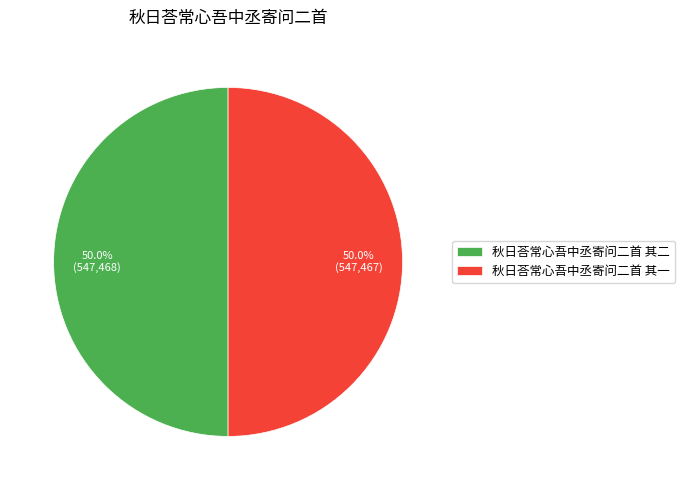

To the nearest percent, what is the average slice percentage?

50%